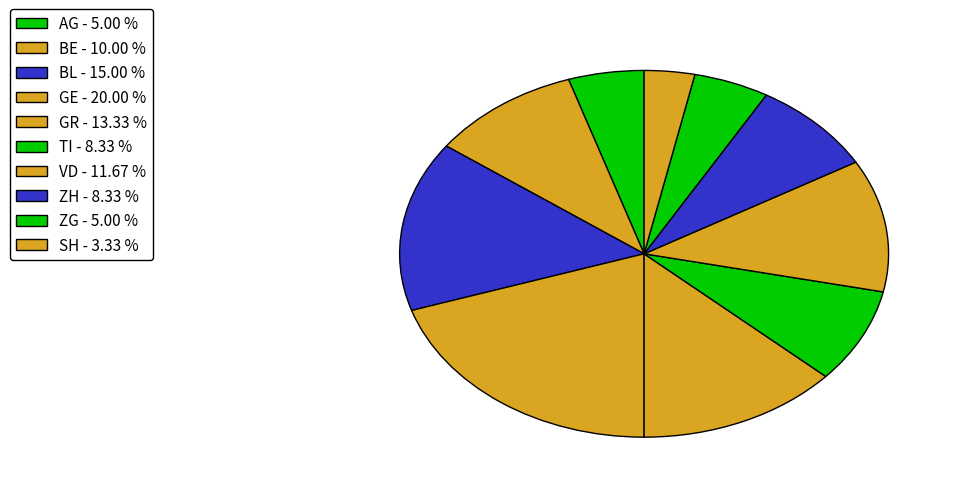

How many slices are in this pie chart?

10